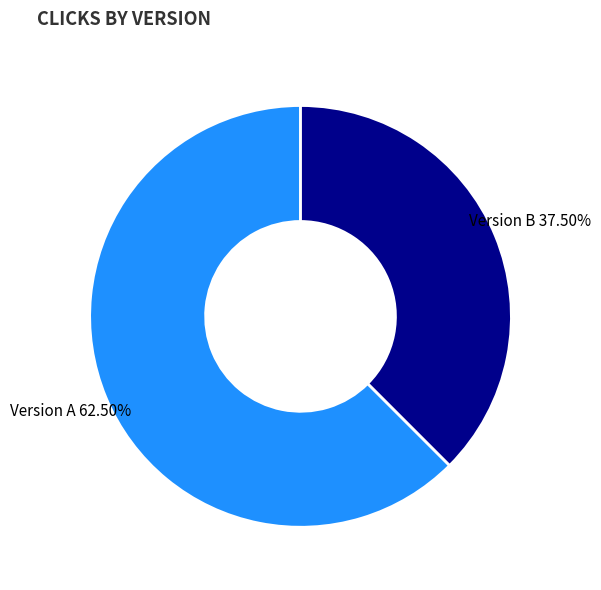

Count the number of slices in the pie.

2